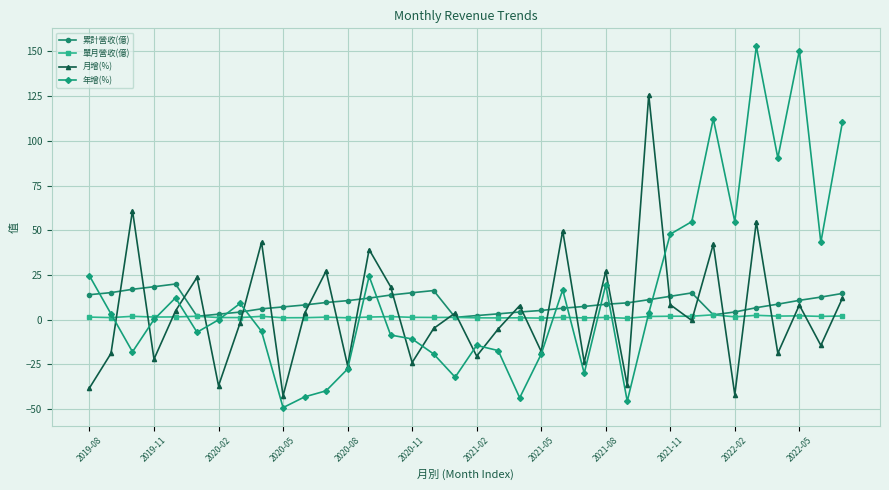

What is the value of the 累計營收(億) point at the 15th from the left?

13.8